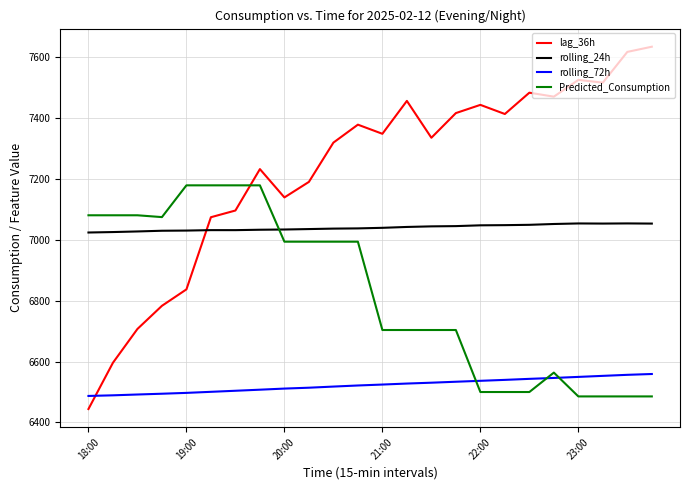

What is the greatest value displayed?

7634.0